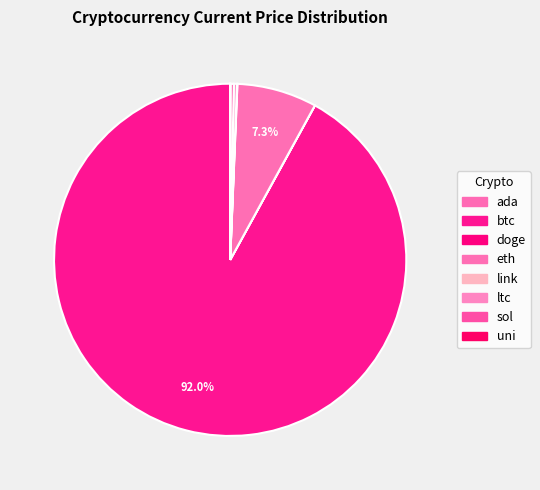

Which slice is the largest?

btc